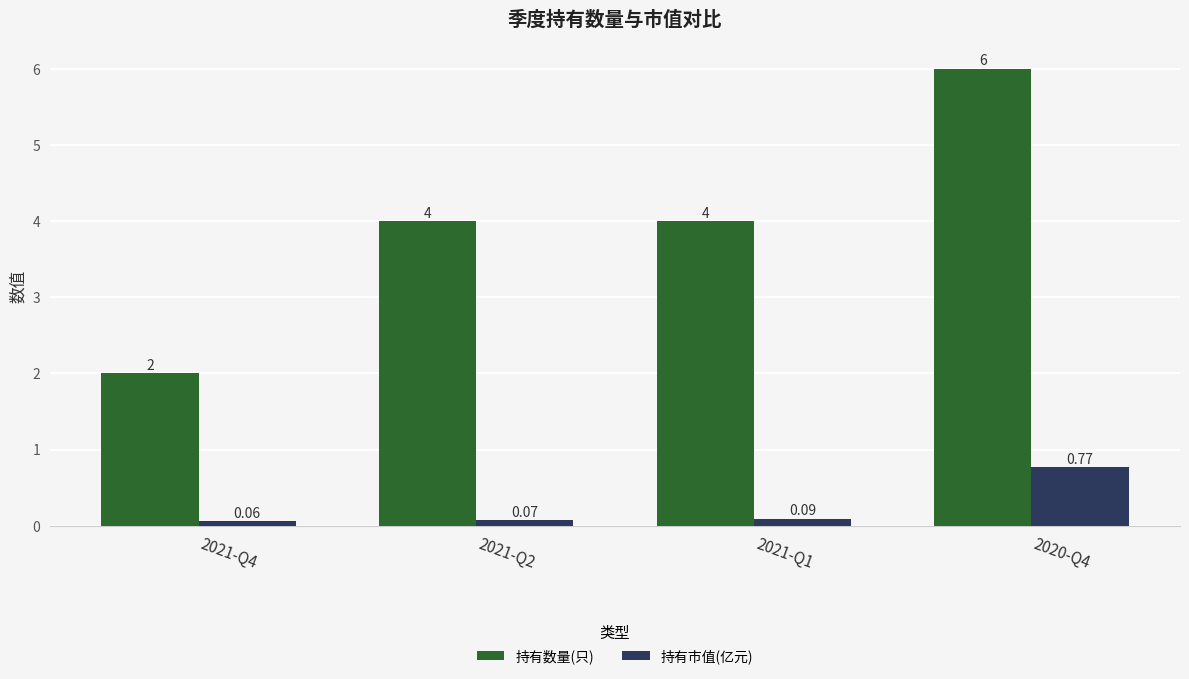

Which series changed the most between 2021-Q4 and 2021-Q1?

持有数量(只)